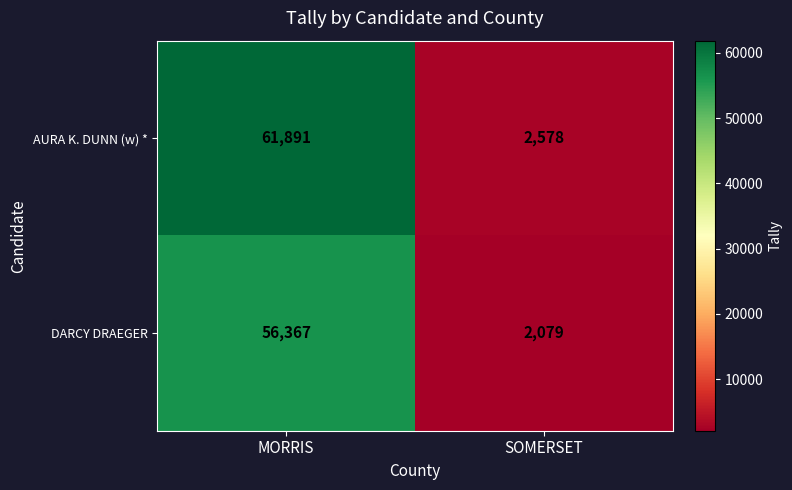

How many data points in DARCY DRAEGER are less than 56367?

1